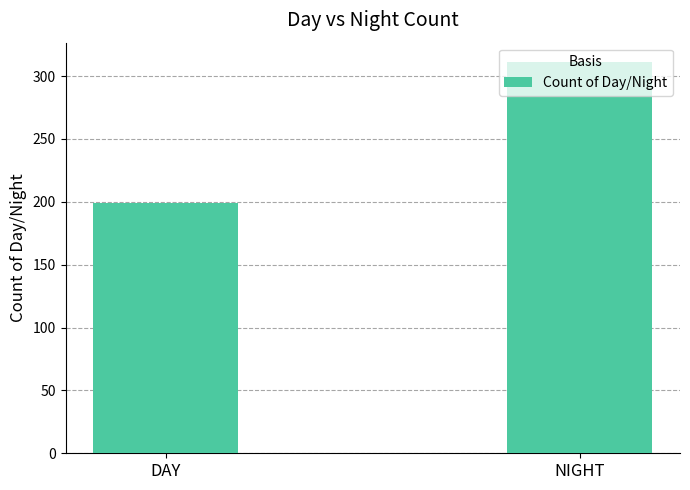

What is the change in value from DAY to NIGHT?

+112